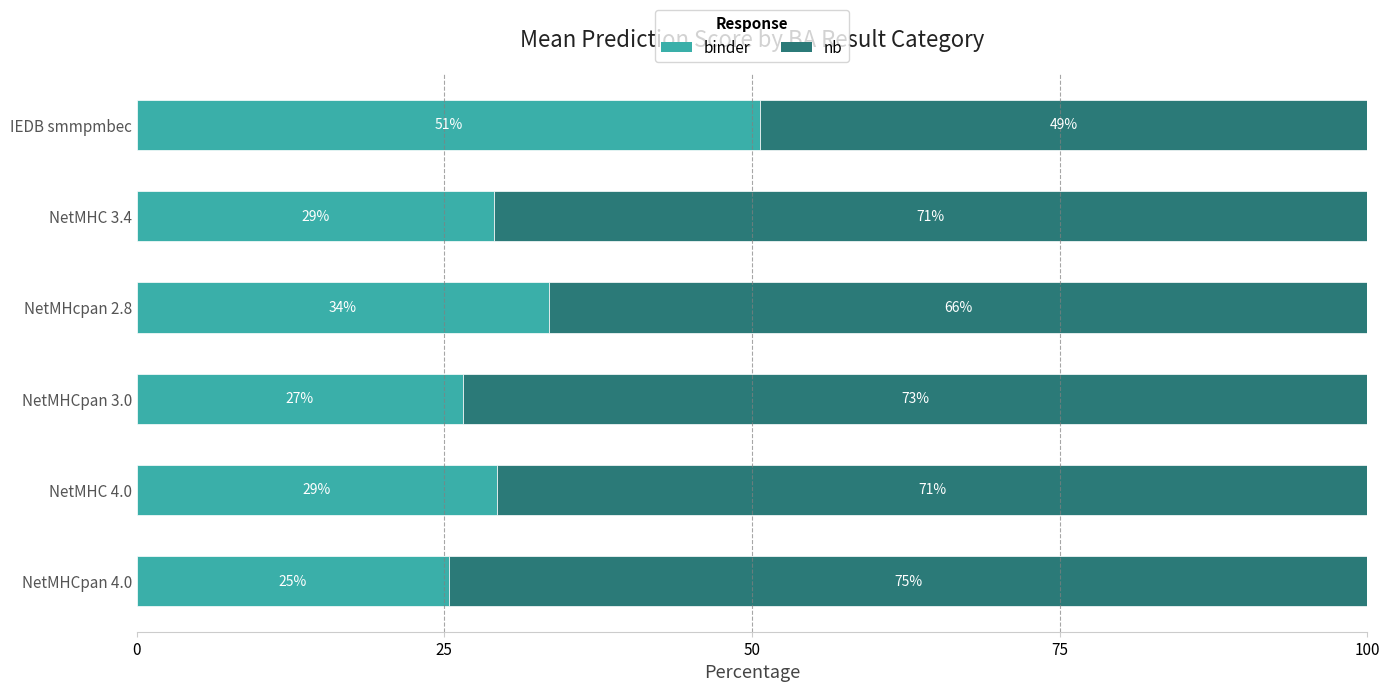

What are all the series names shown in the legend?

binder, nb